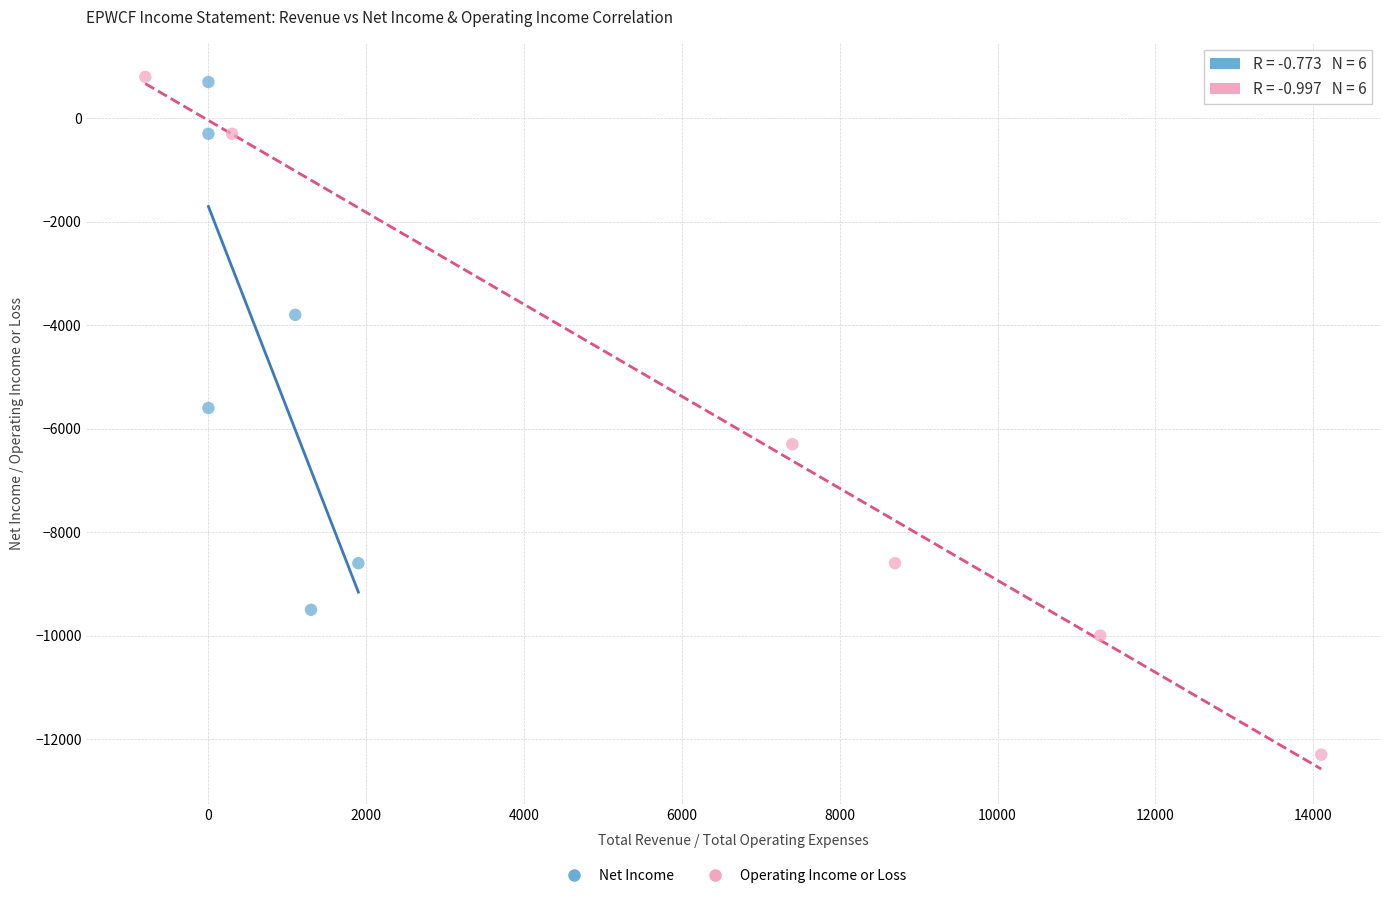

Which series has the widest spread of Y values?

Operating Income or Loss